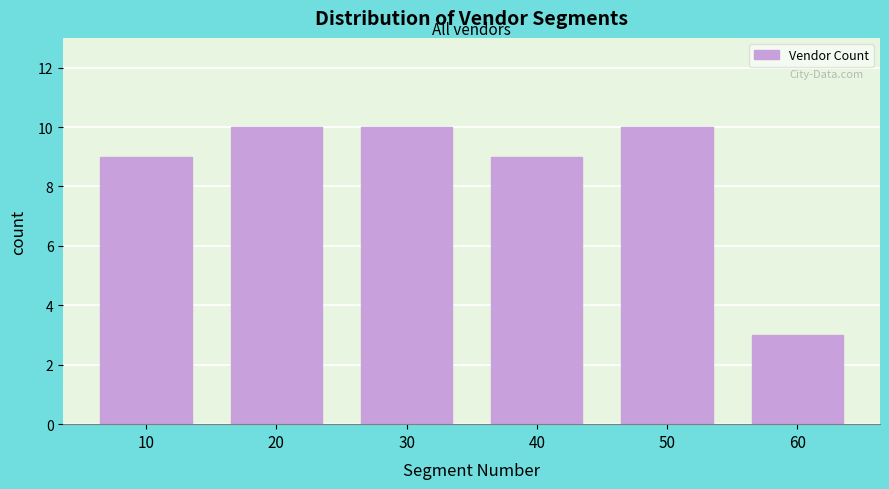

Reading right to left, extract all data points from this chart.

60=3	50=10	40=9	30=10	20=10	10=9